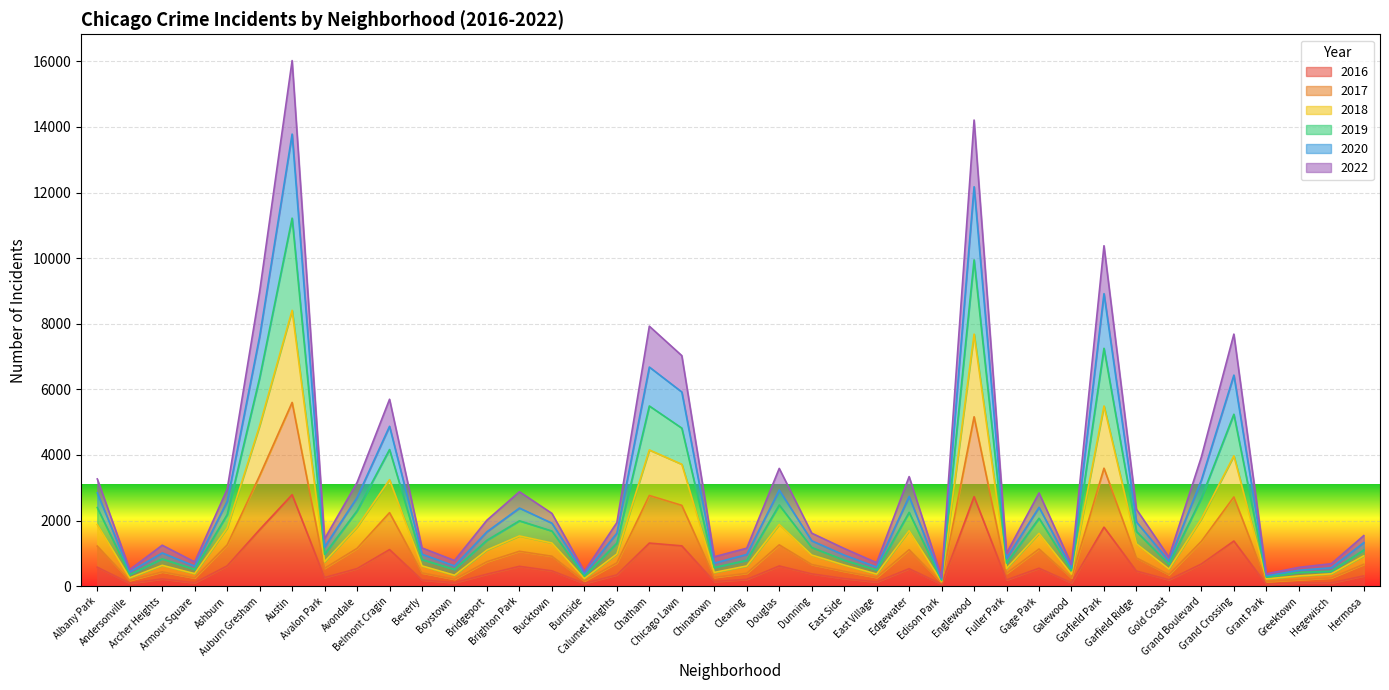

What is the average value of the 2016 series?

592